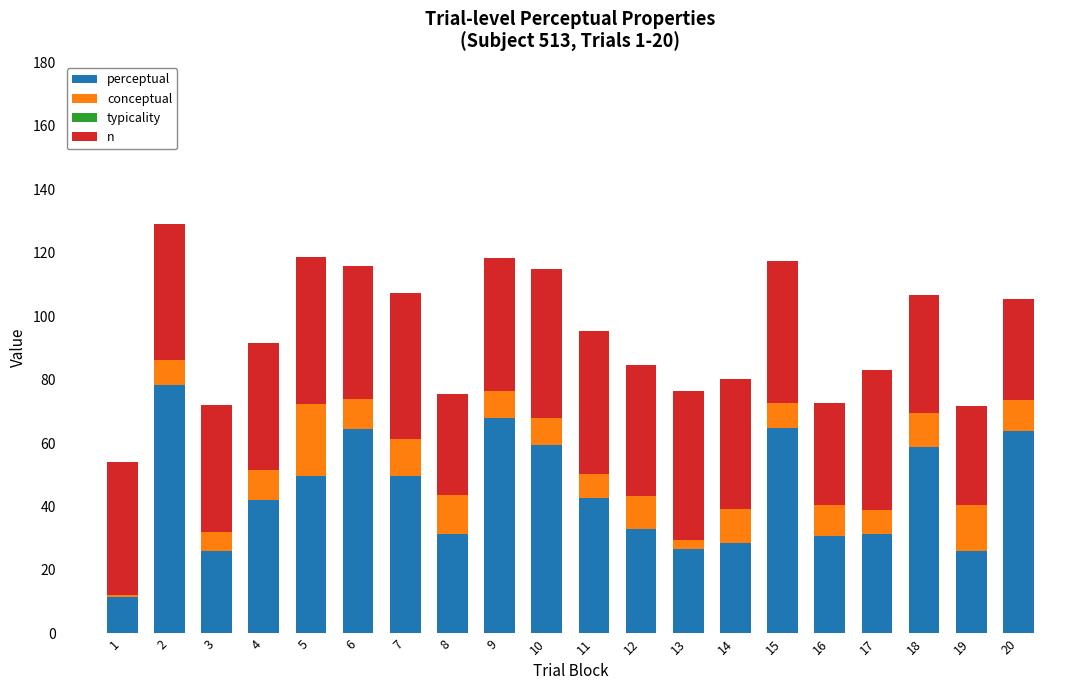

Which category has the highest value in the typicality series?

5